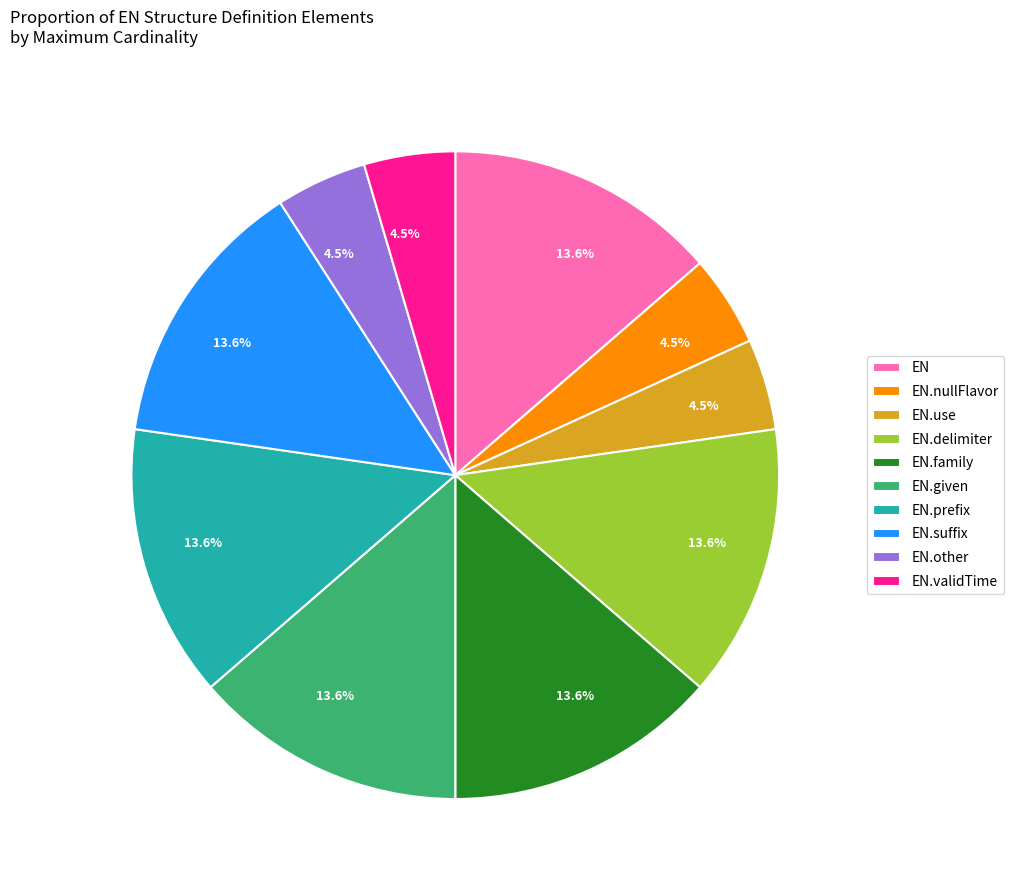

What is the total percentage of EN.other and EN.prefix?

18.2%